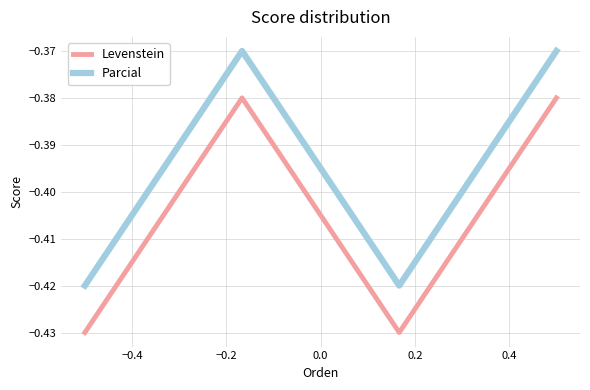

Which series has the largest total across all categories?

Parcial